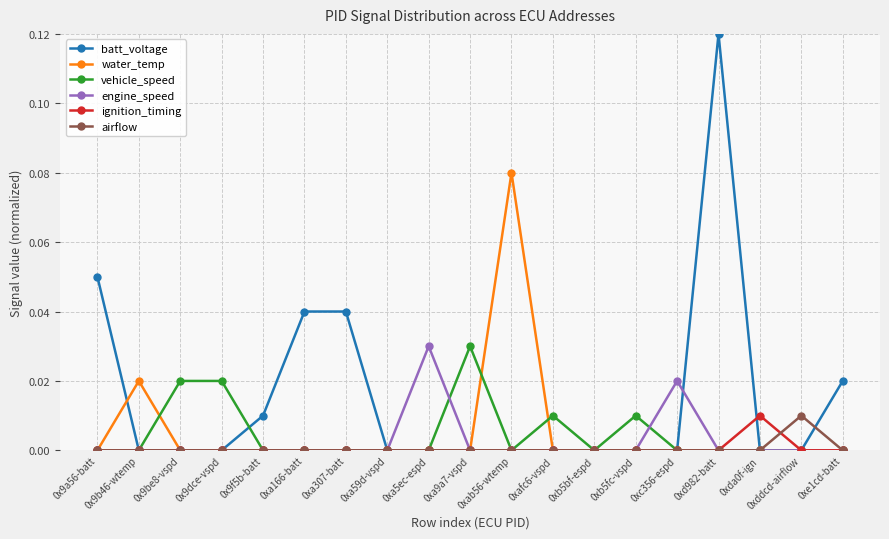

What position from the right is 0xb5bf-espd?

7